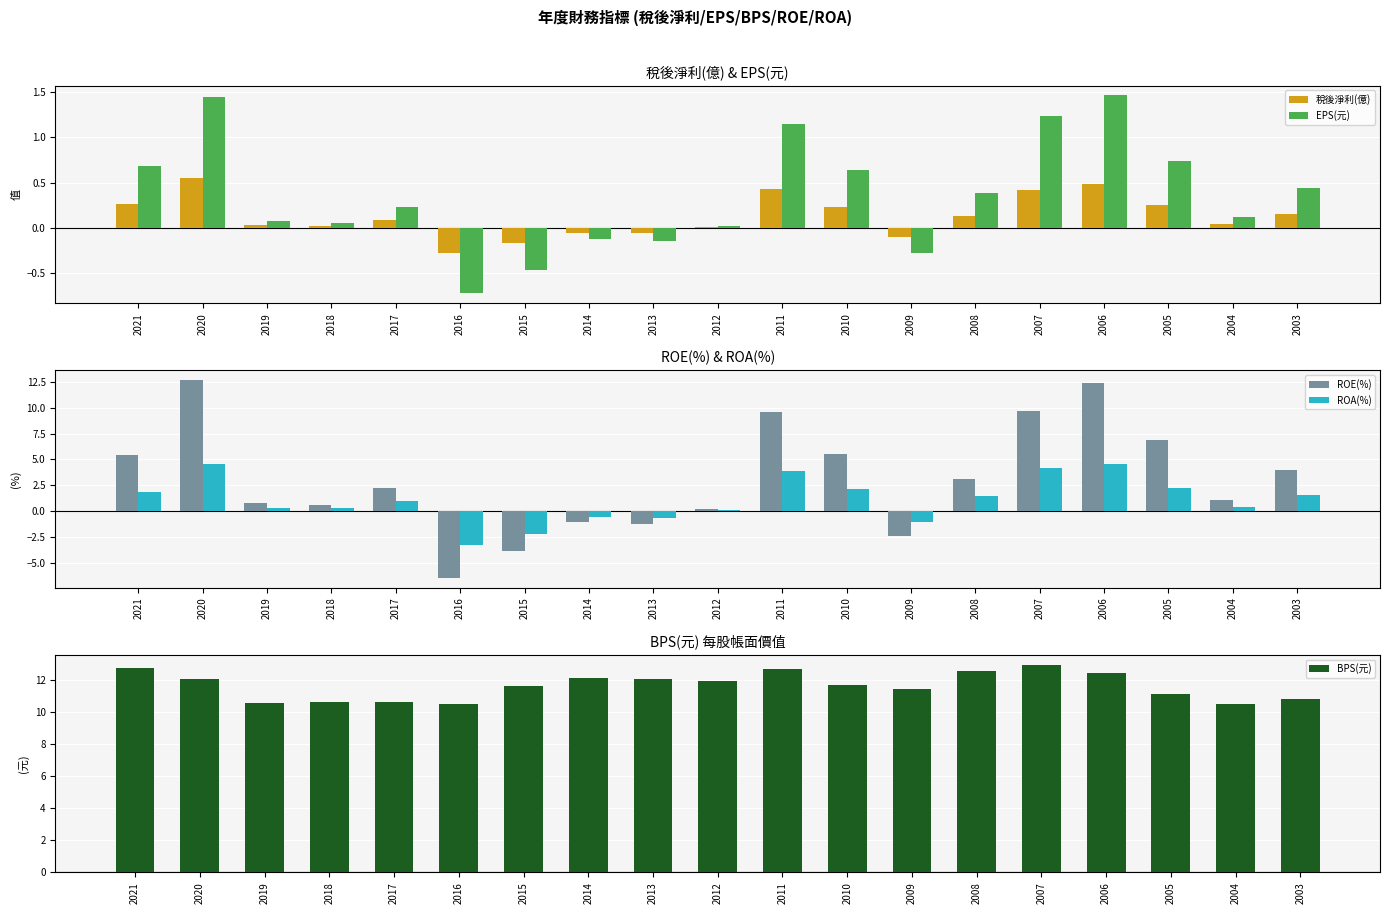

What is the total value across all series at 2020?

31.3